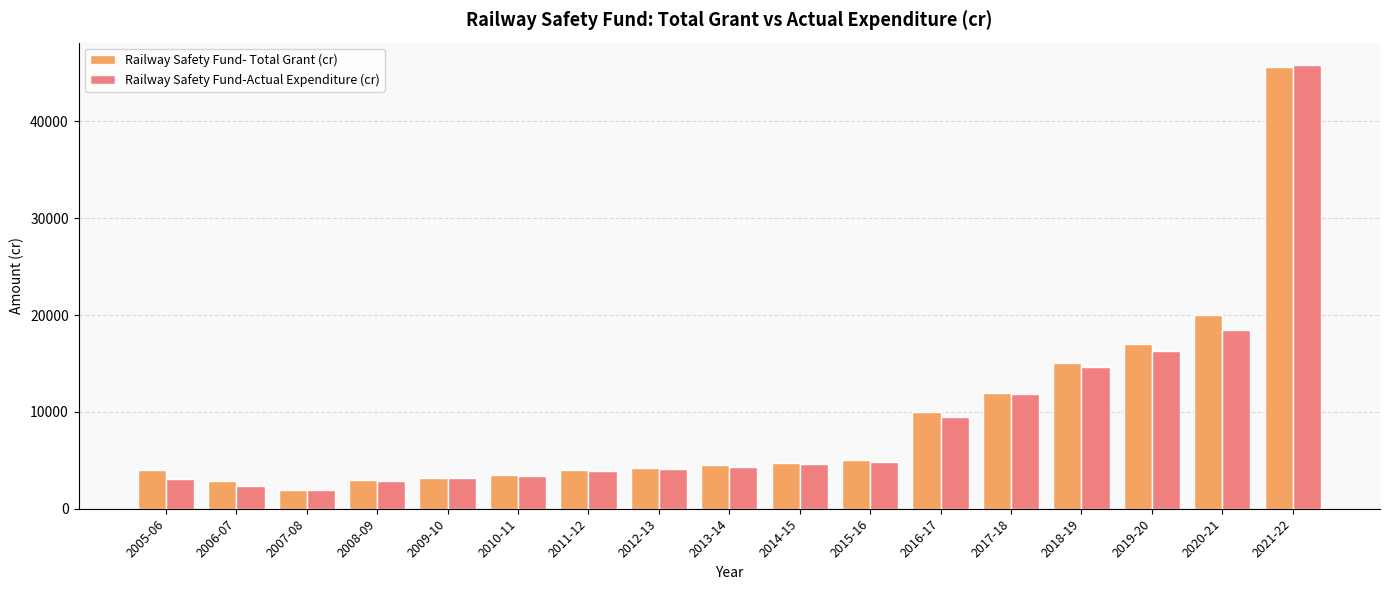

At which category is the sum across all series the highest?

2021-22